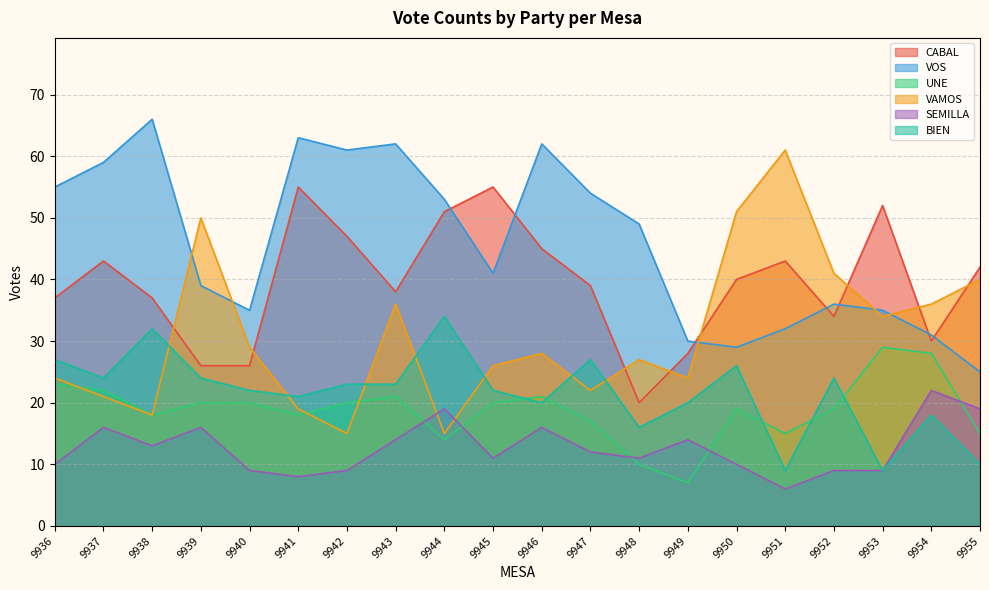

At which label does VOS reach its peak?

9938